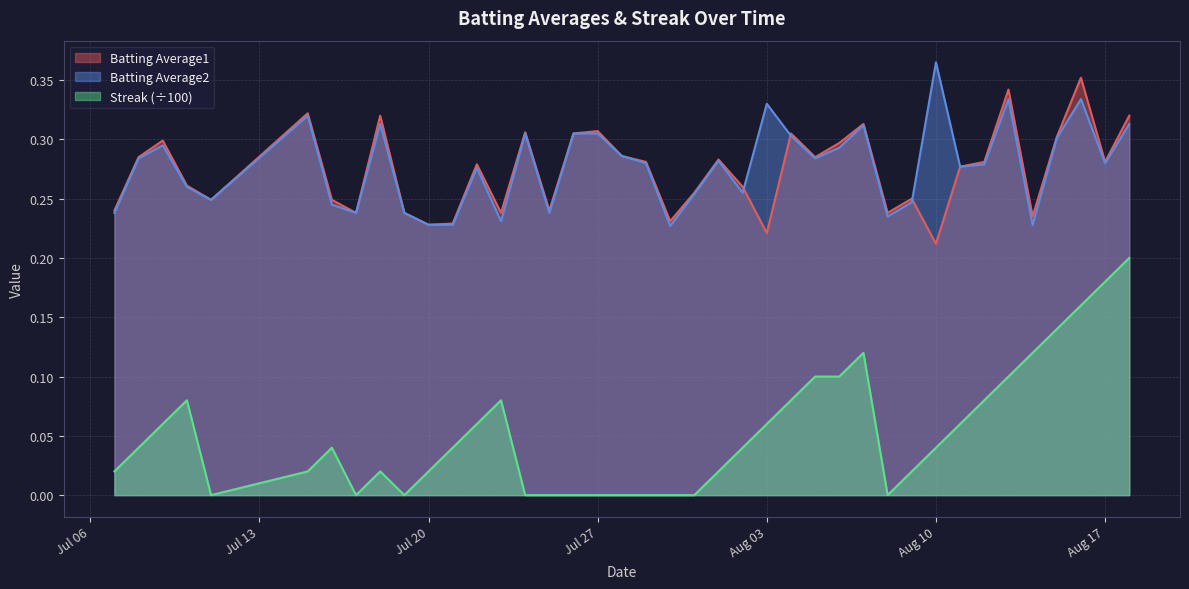

In Batting Average2, how many points are lower than both neighbors (excluding endpoints)?

11